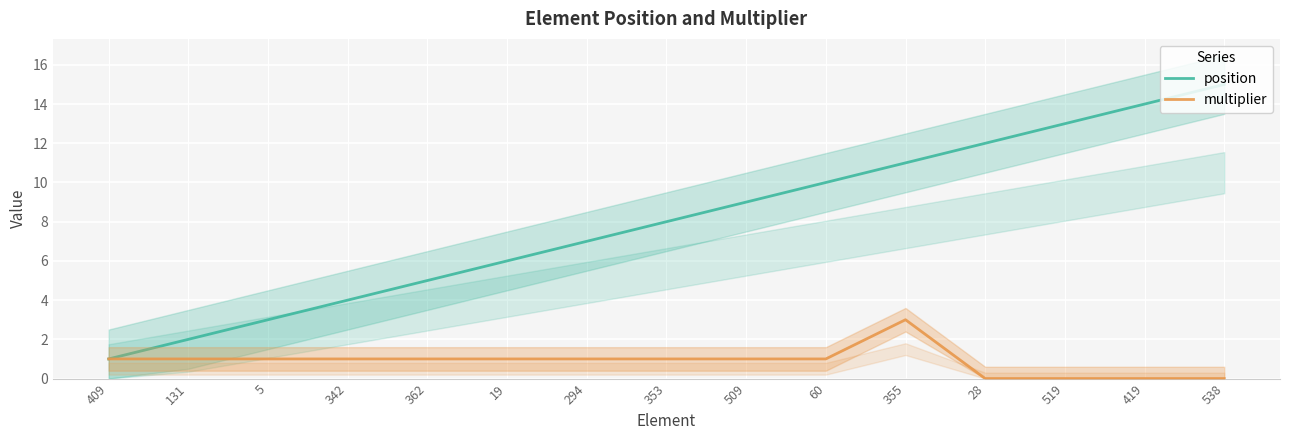

The value of multiplier at 538 is -2. True or false?

False